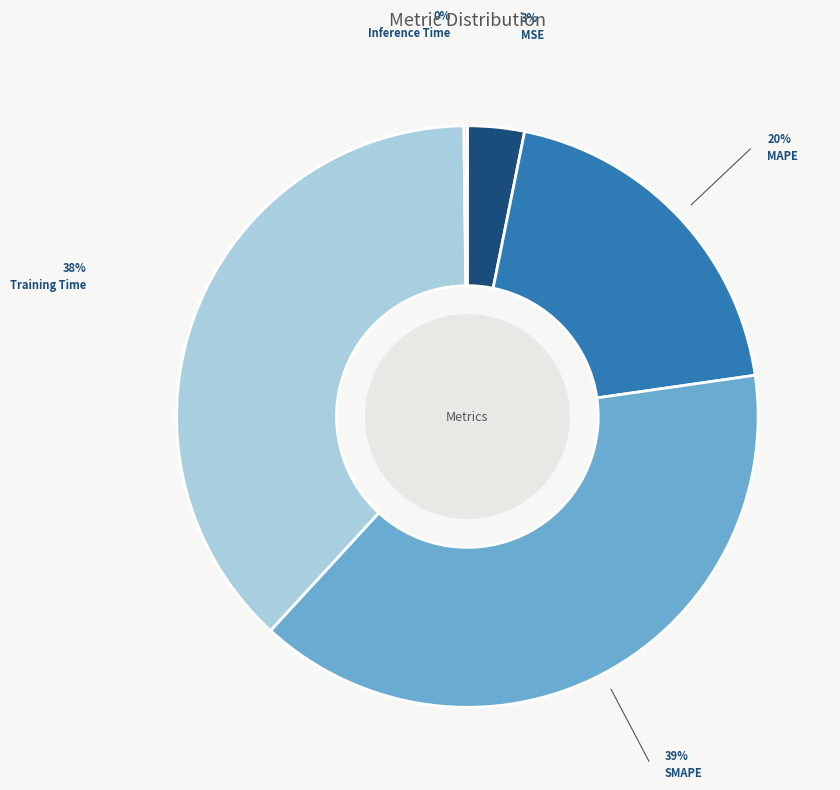

What is the largest slice in the pie chart?

SMAPE